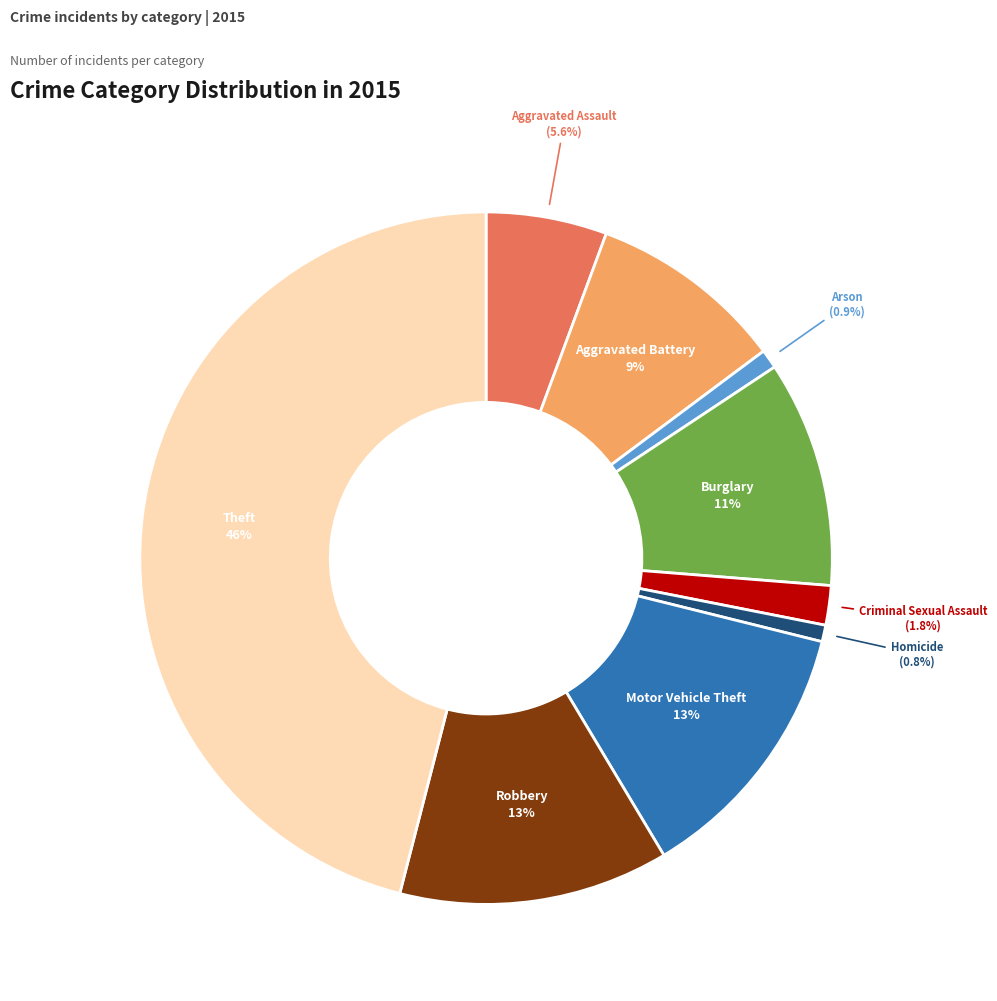

Does any single category account for the majority?

No